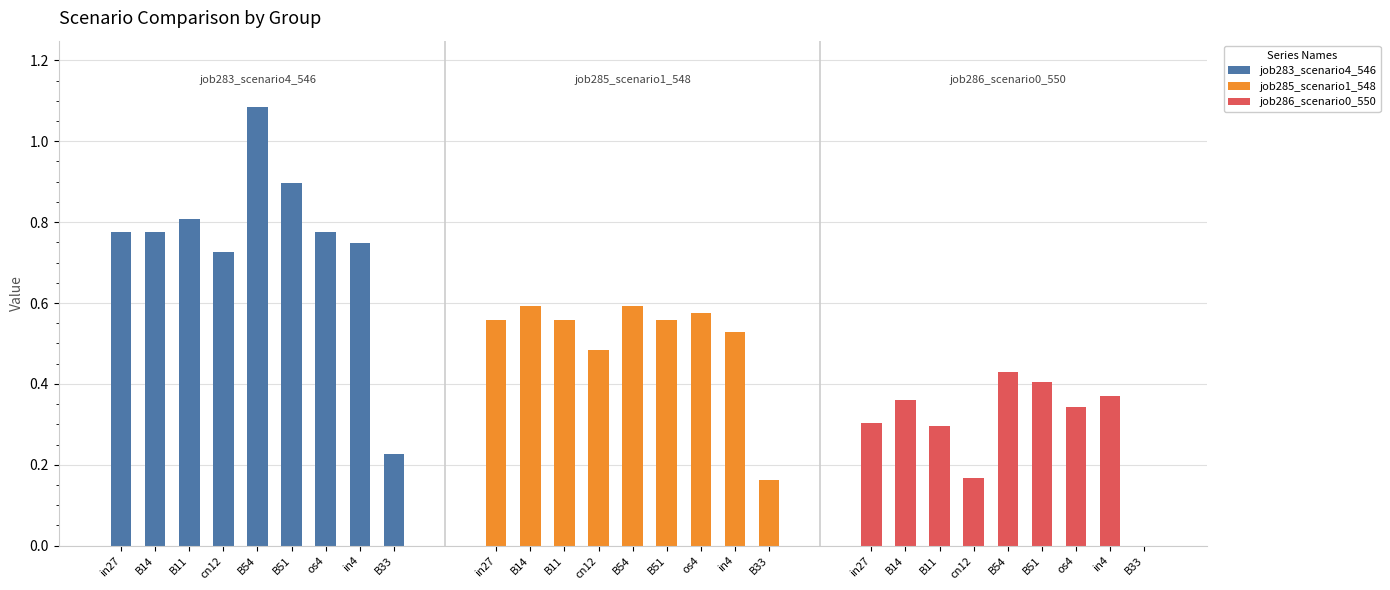

What is the label of the 8th bar from the right?

B14